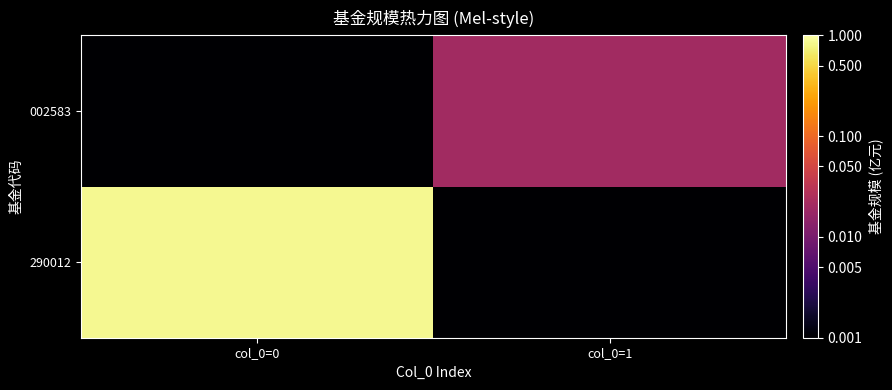

Which has a higher value, col_0=1 or col_0=0?

col_0=0